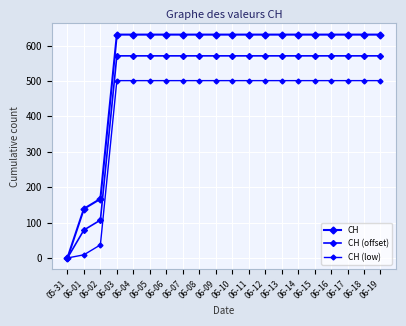

How many lines are shown in the chart?

3